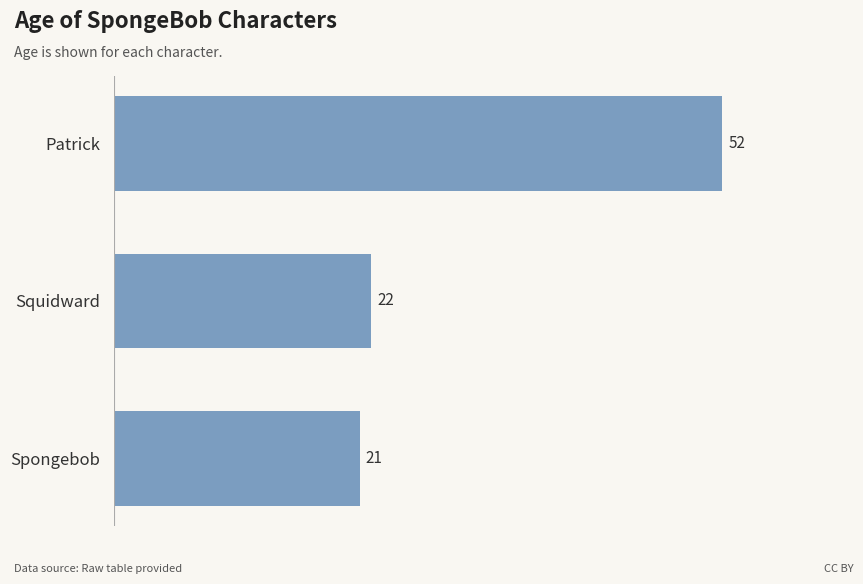

Approximately how many times larger is the value at Spongebob compared to Patrick?

0.4